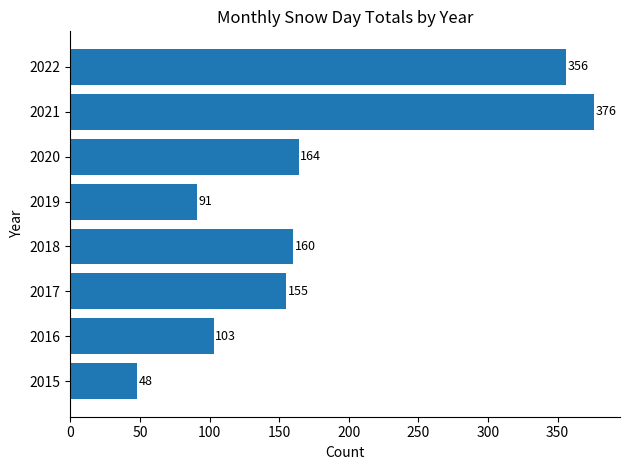

At which category does the chart reach its peak across all series?

2021